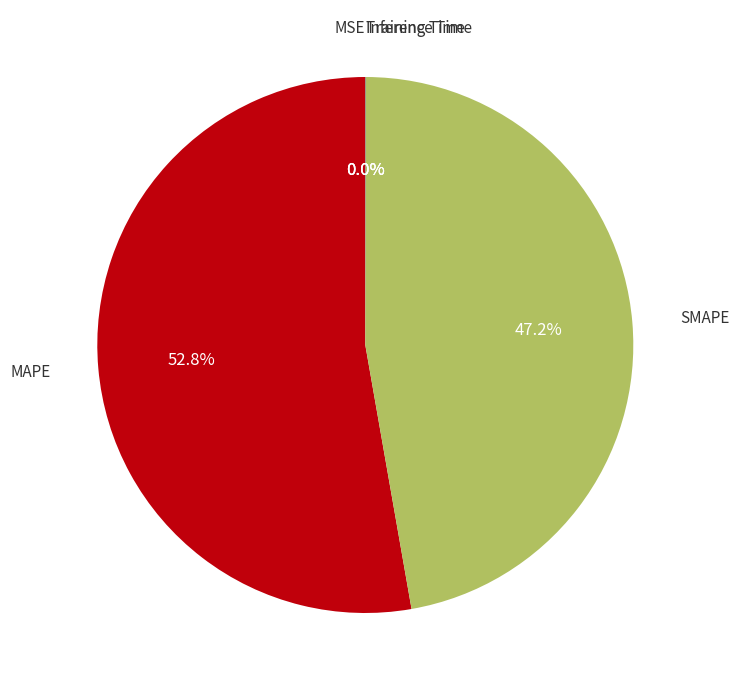

Is there a majority slice in this chart?

Yes